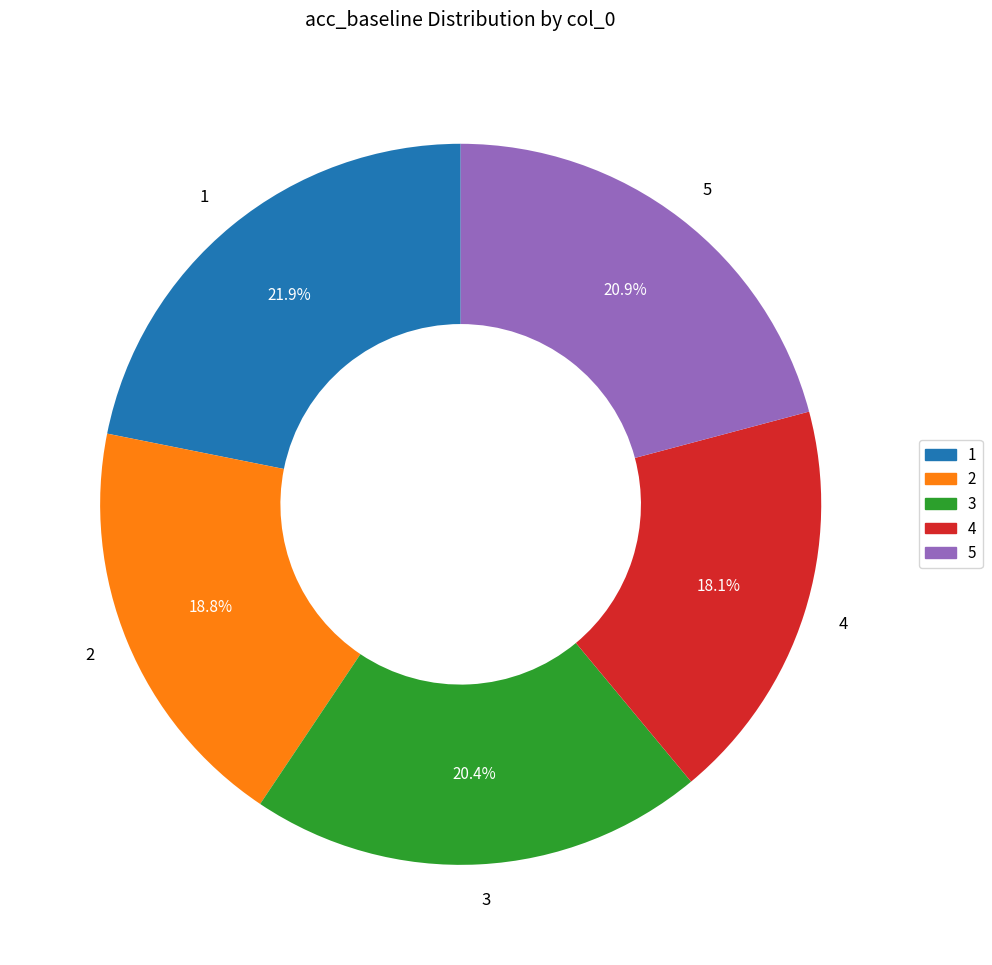

Does any single category account for the majority?

No